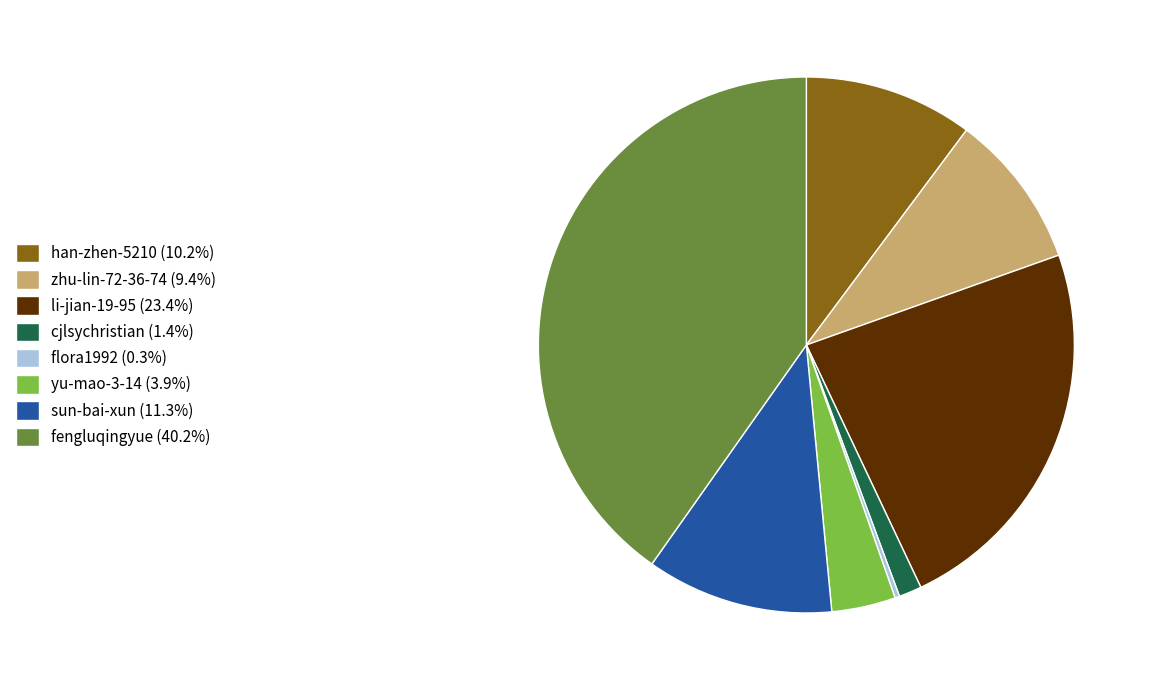

Does zhu-lin-72-36-74 (9.4%) represent more than half of the total?

No